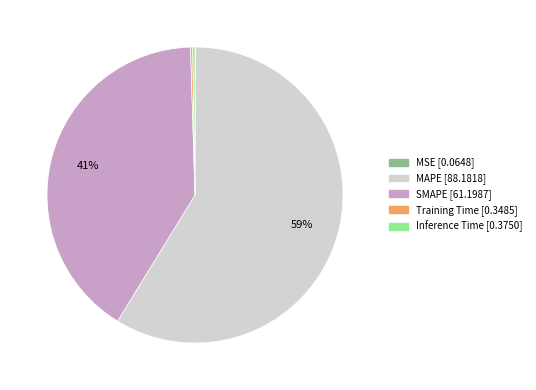

The SMAPE slice represents 41% of the pie. True or false?

True